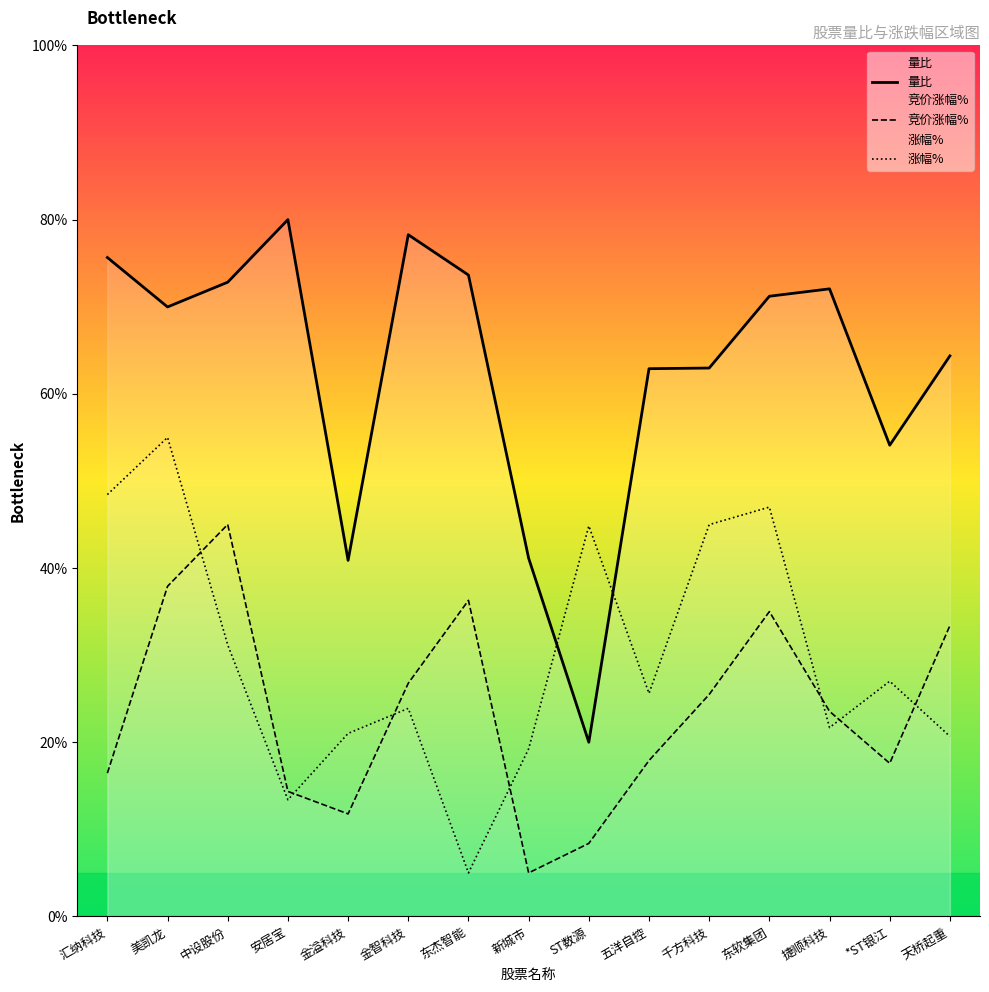

What is the difference between the maximum and minimum values in the 量比 series?

60.0